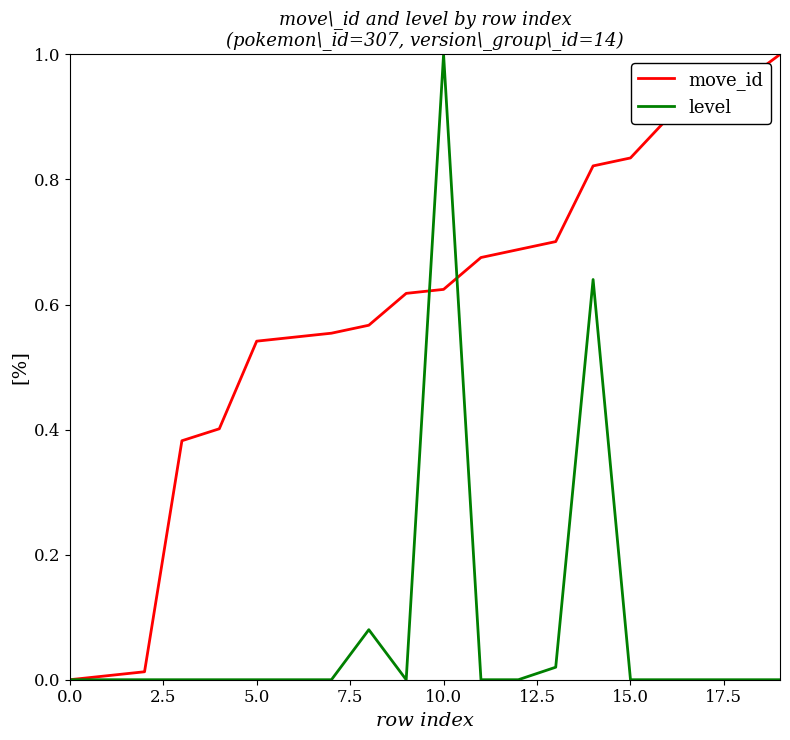

Which series has the largest total across all categories?

move_id